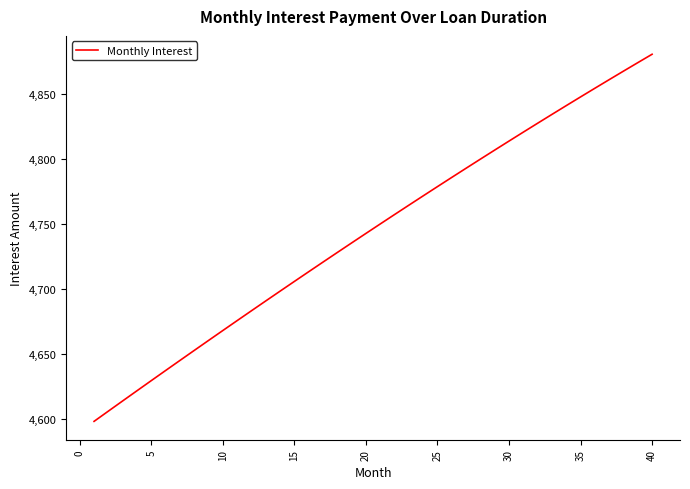

What is the difference between the maximum and minimum values?

282.5